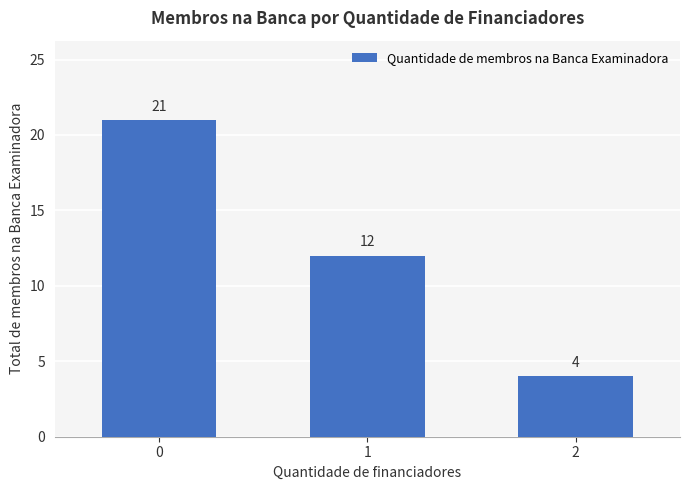

List the labels in order of value, smallest first.

2, 1, 0